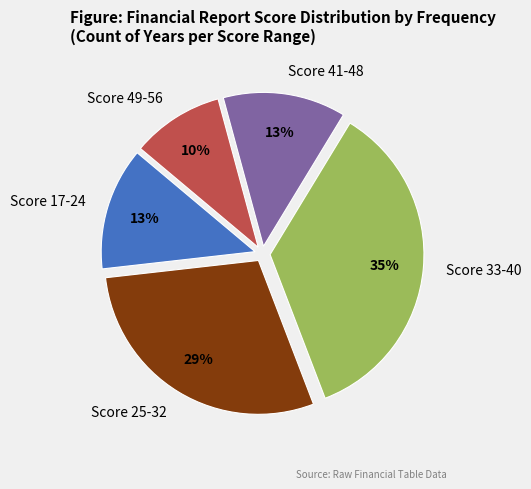

To the nearest percent, what portion does Score 33-40 represent?

35%